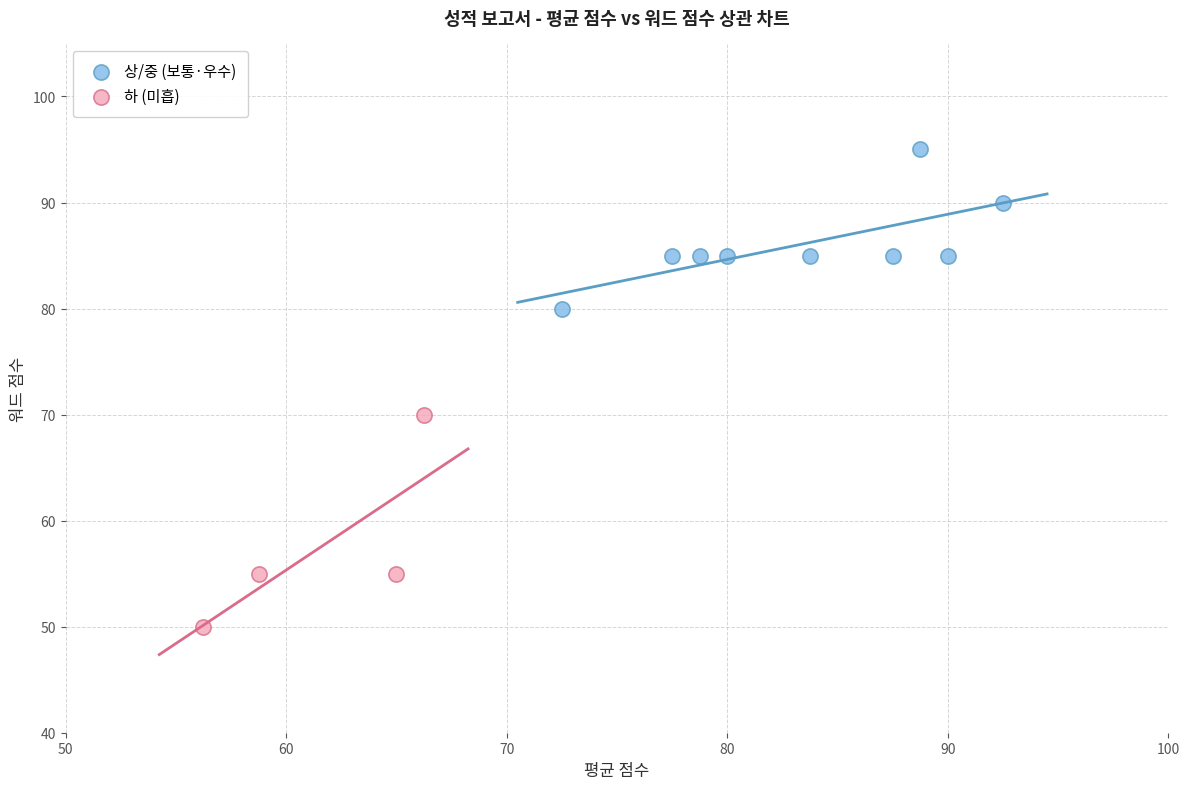

Which series has the largest Y range (max minus min)?

하 (미흡)